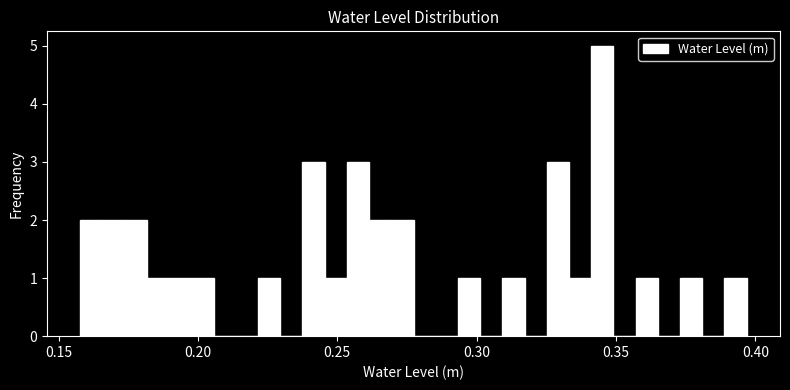

Around what value on the x-axis is the tallest bar? Give the approximate position of its centre, as read against the axis.

0.345